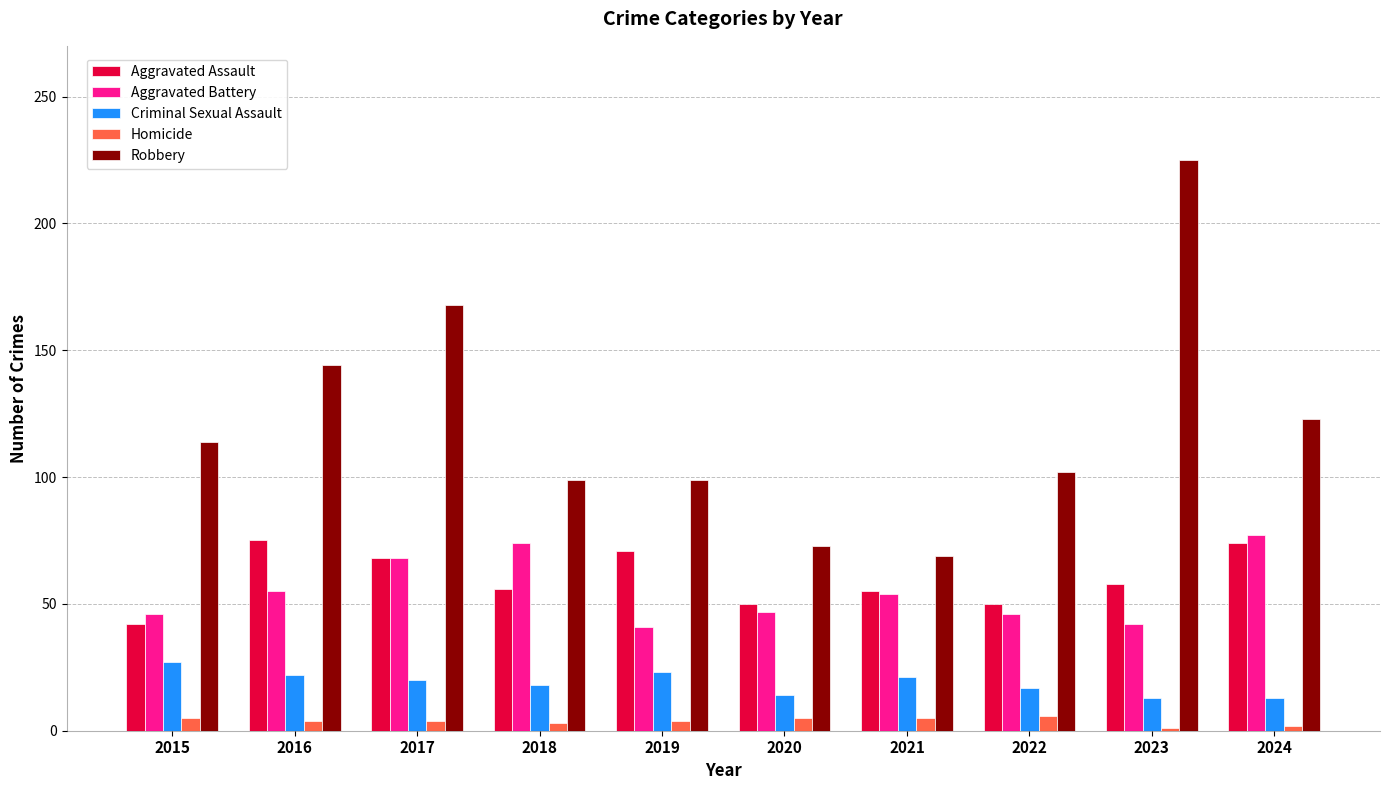

What is the difference between the maximum and second lowest values in the Aggravated Assault series?

25